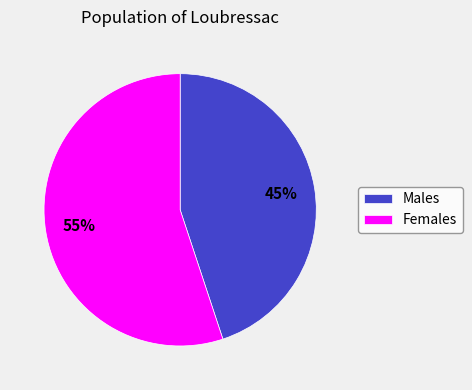

What is the ratio of the value at Males to the value at Females?

0.8